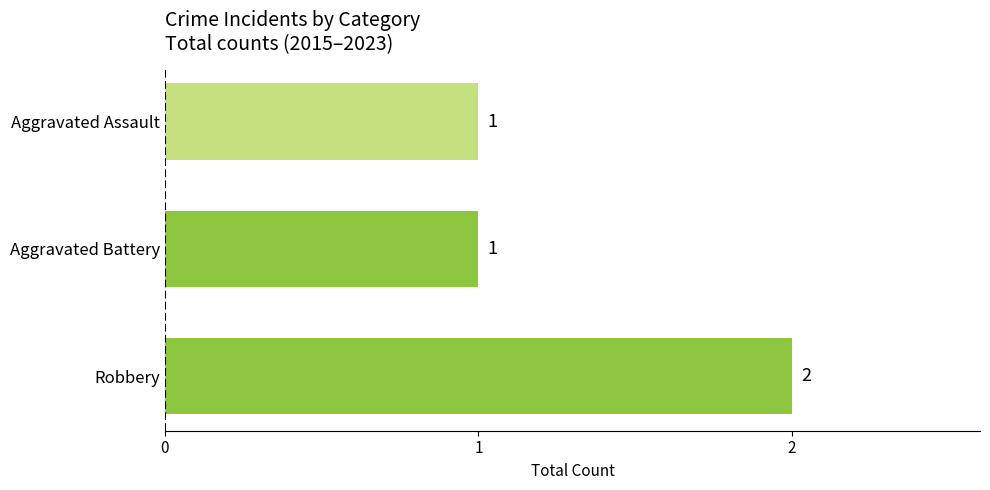

What is the ratio of the value at Aggravated Assault to the value at Aggravated Battery?

1.0